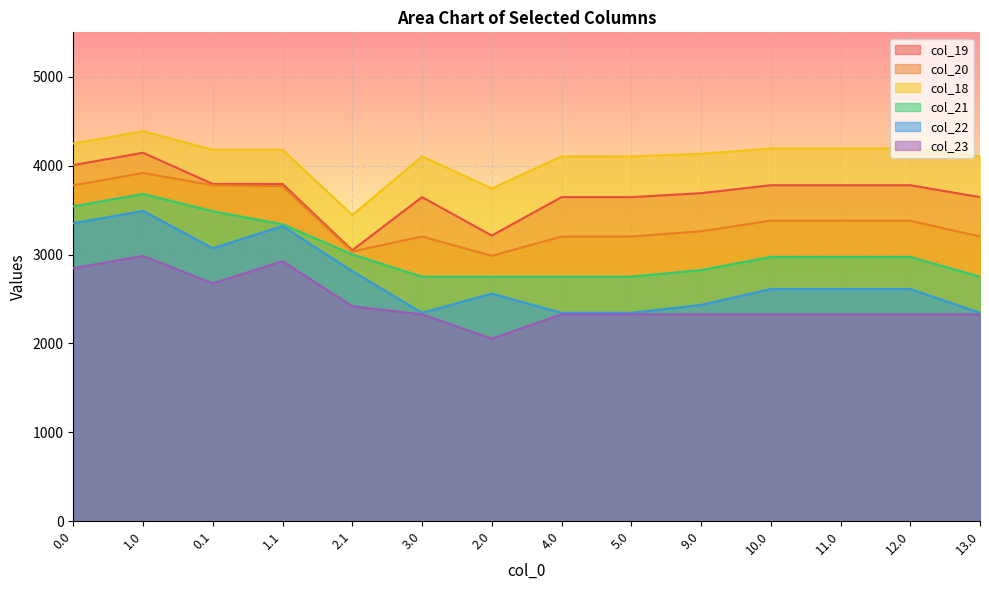

What position from the left is 4.0?

8